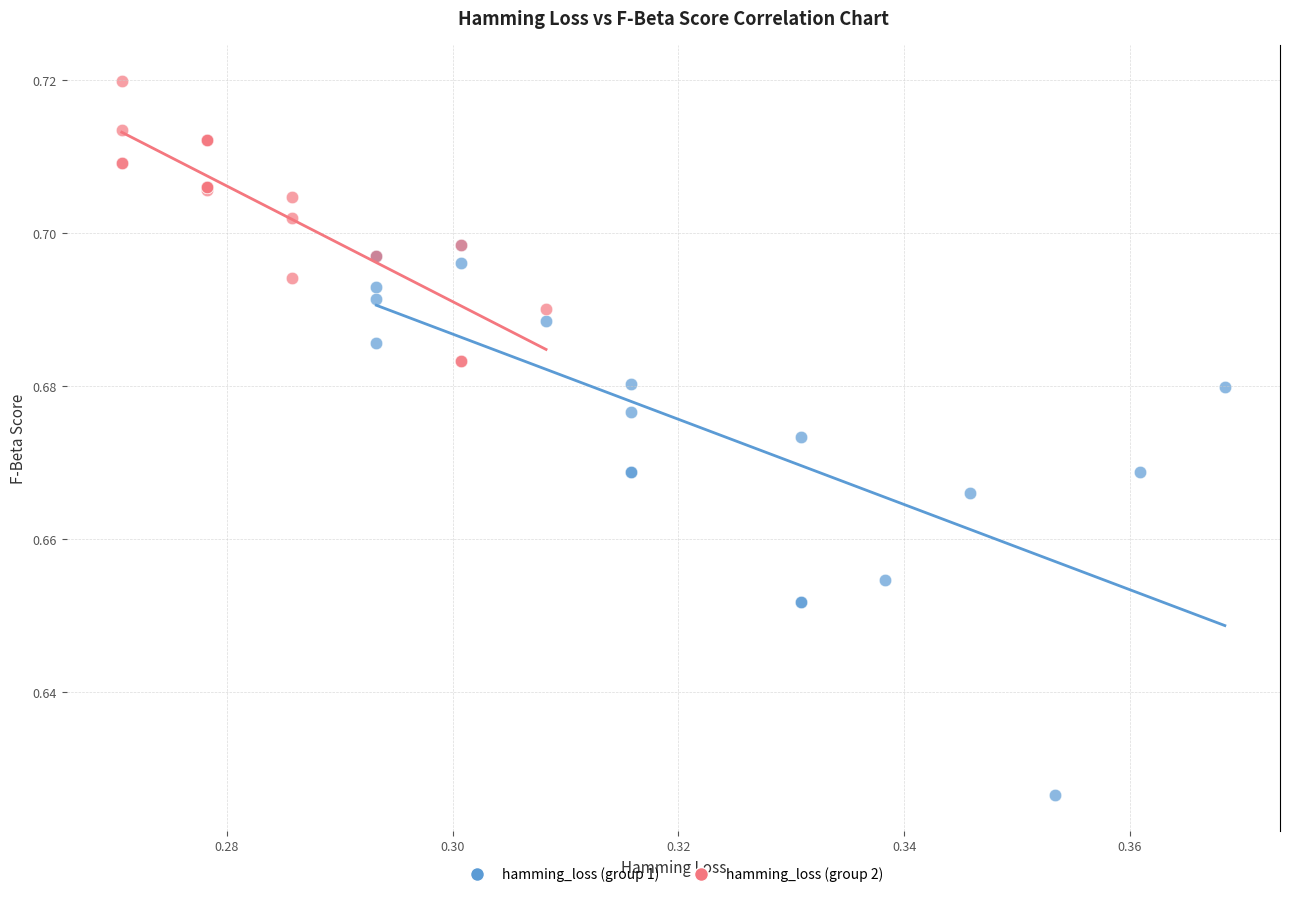

Which series contains the lowest Y value?

hamming_loss (group 1)